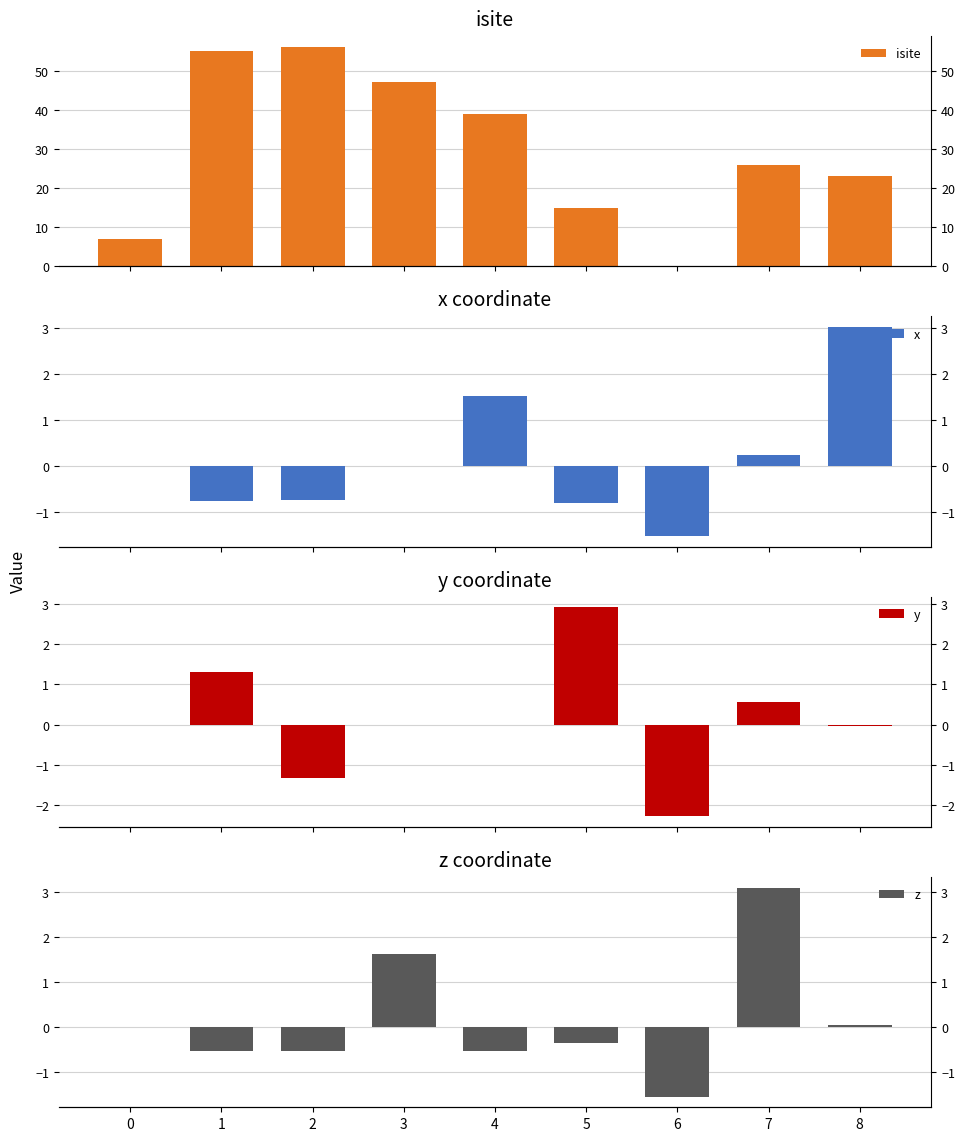

At which category is the sum across all series the highest?

1